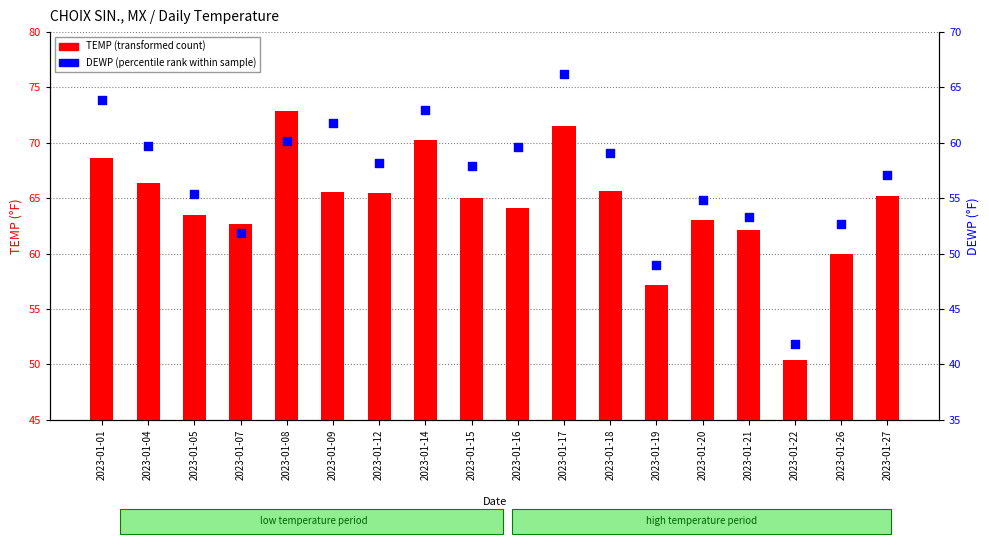

What are all the series names shown in the legend?

TEMP, DEWP